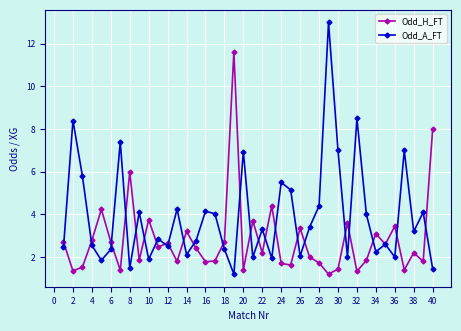

Which series has the largest range (max minus min)?

Odd_A_FT